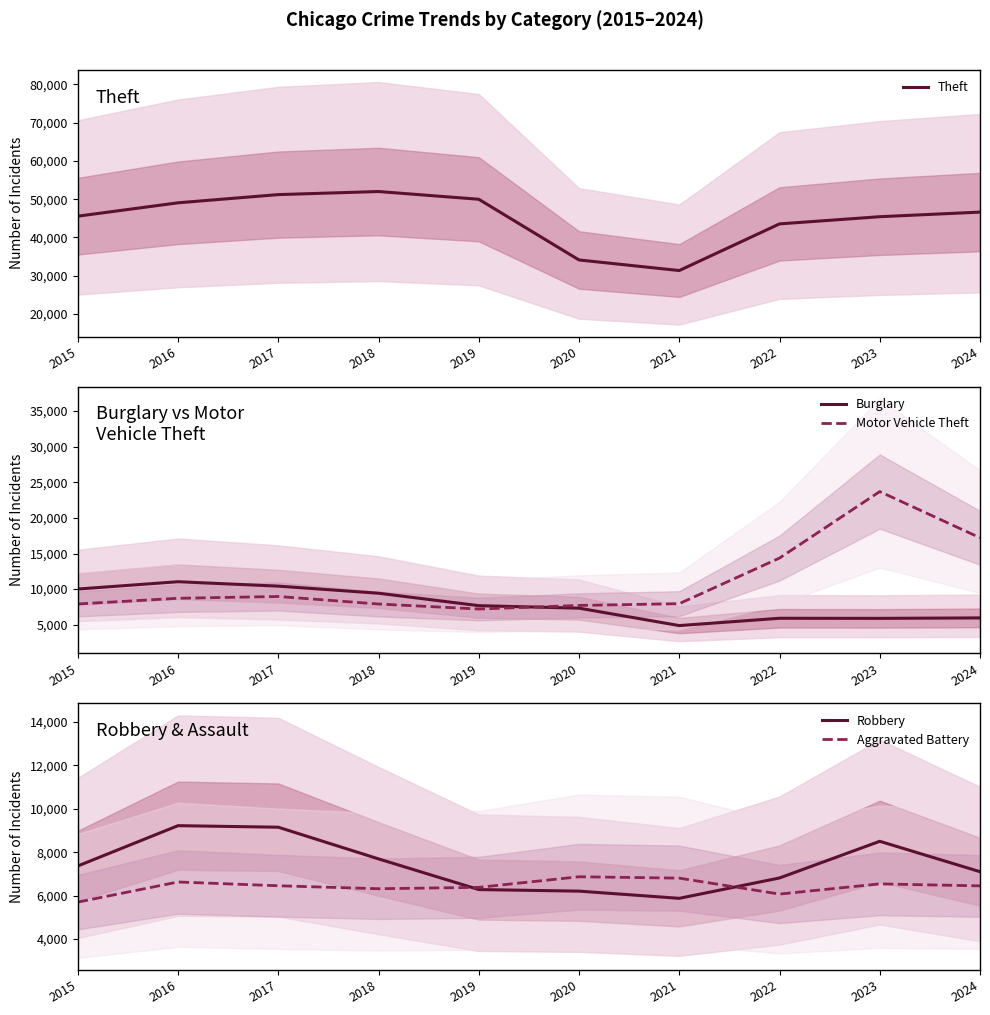

Where does the Theft series first go above 46617?

2016